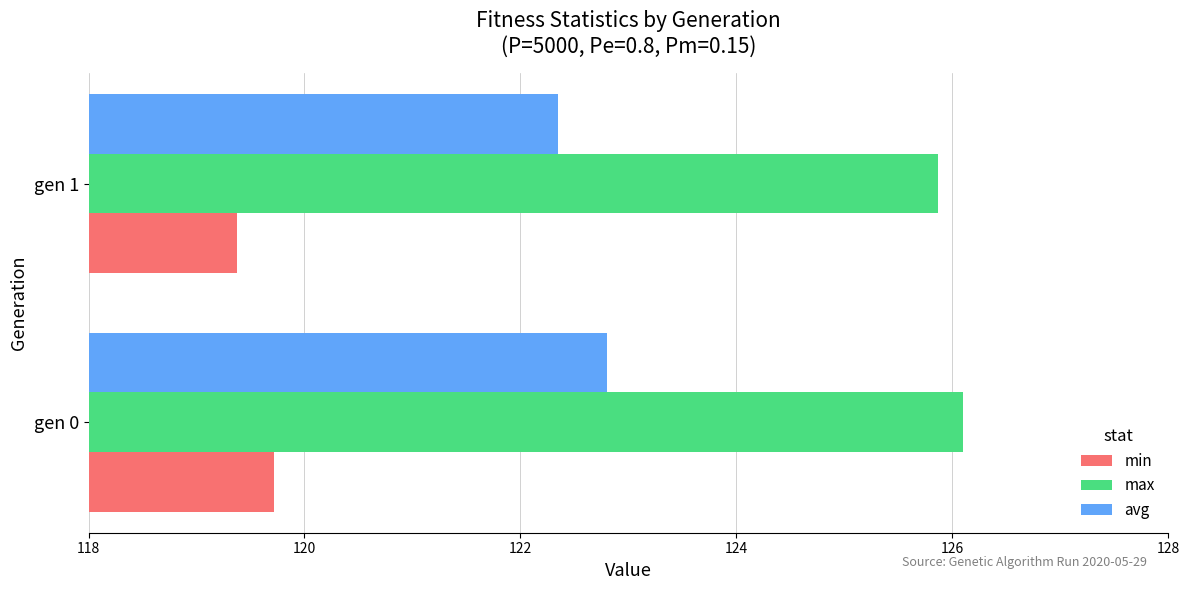

What are all the series names shown in the legend?

min, max, avg